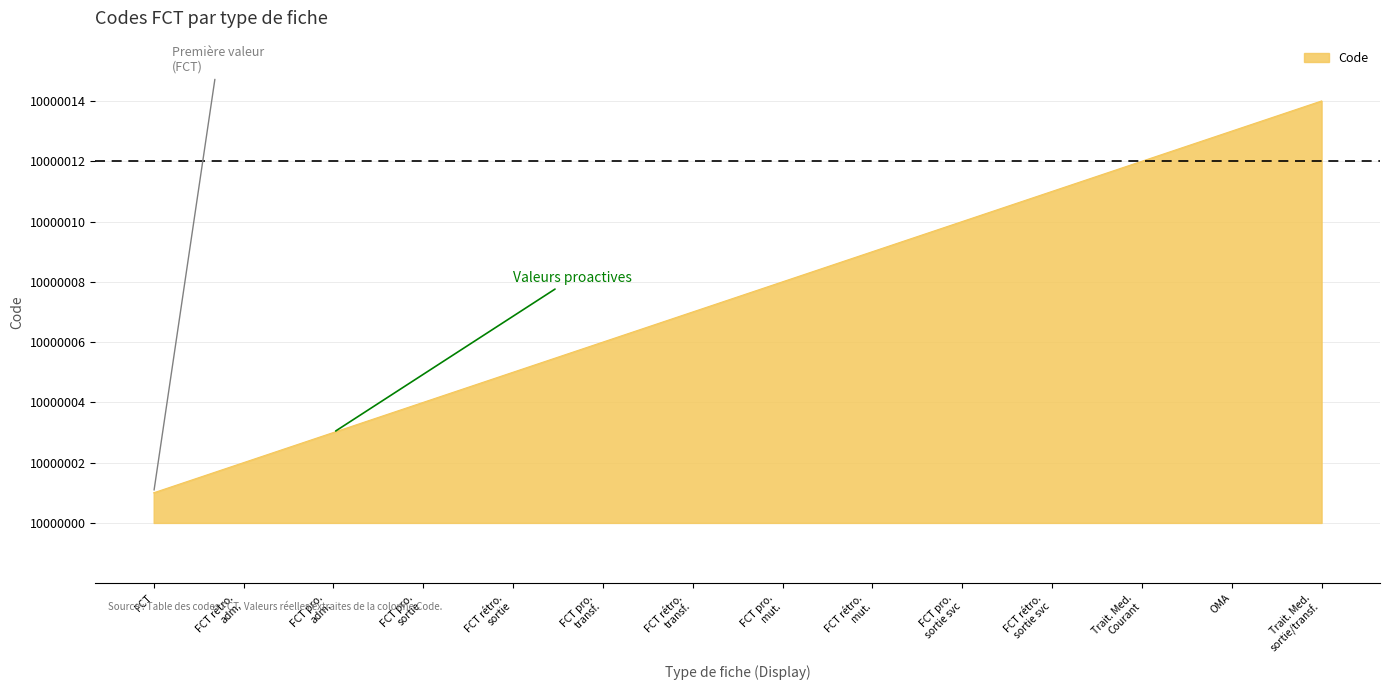

Does the chart display data point markers on the line(s)?

No